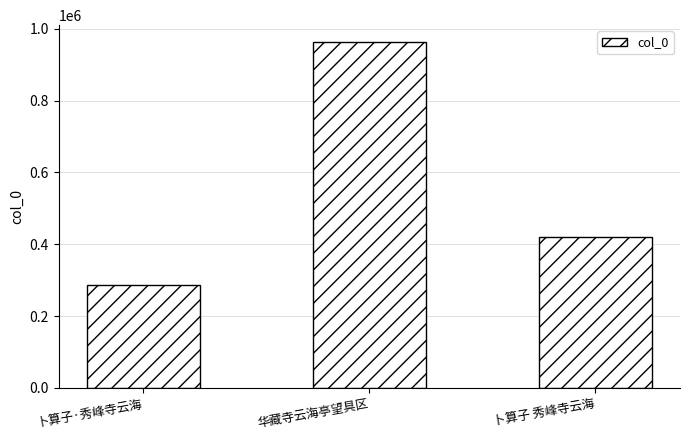

Reading left to right, what are all the values shown in this chart?

286701	962096	419343